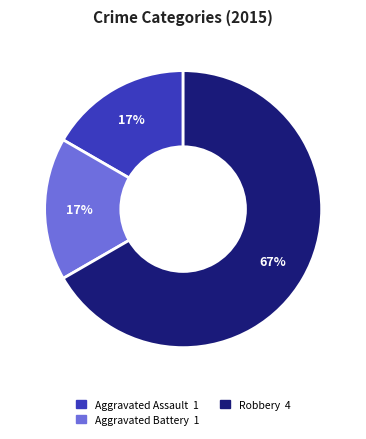

How many segments does this pie chart have?

3